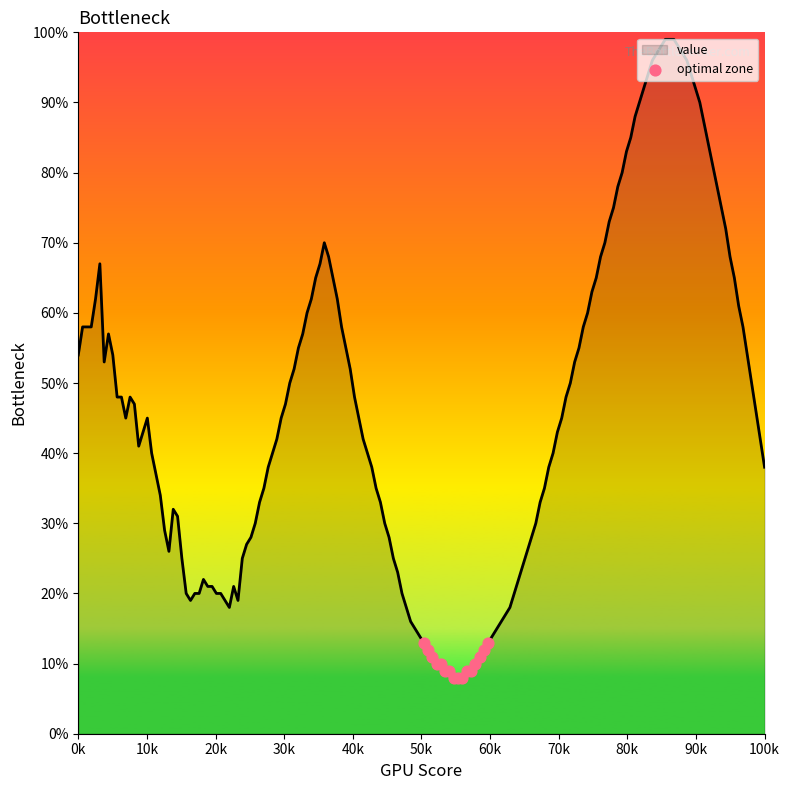

What is the minimum value shown in the chart?

8